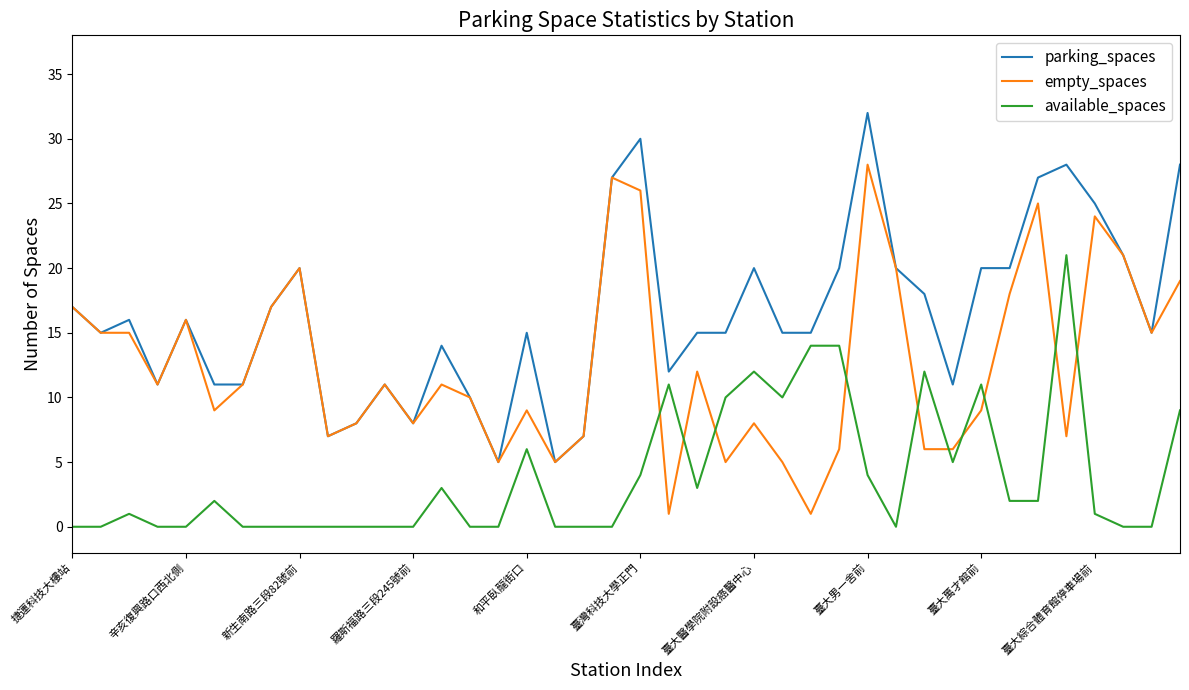

What is the maximum value for empty_spaces?

28